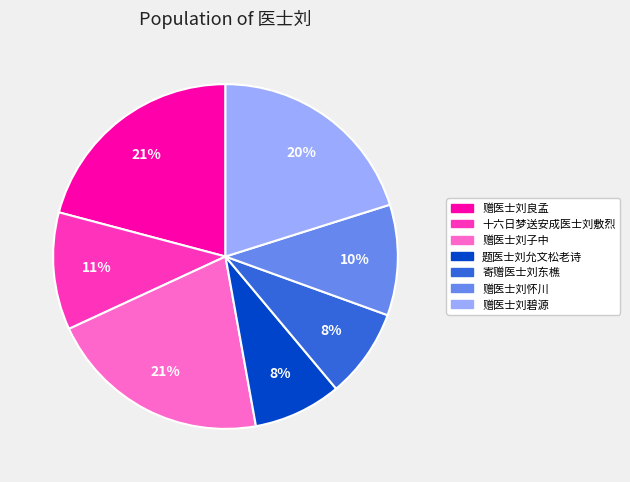

Combined, do 赠医士刘碧源 and 赠医士刘子中 account for over 50%?

No